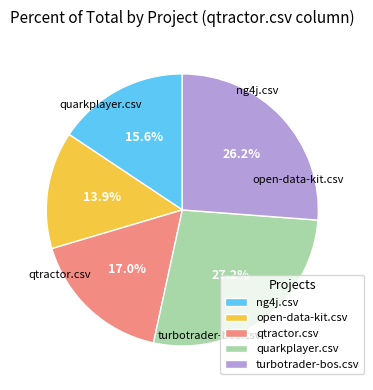

Rank the categories by value from highest to lowest.

quarkplayer.csv, turbotrader-bos.csv, qtractor.csv, ng4j.csv, open-data-kit.csv